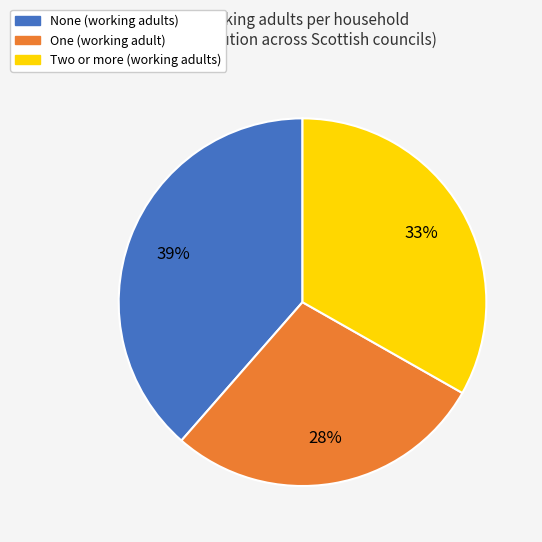

How many slices are in this pie chart?

3